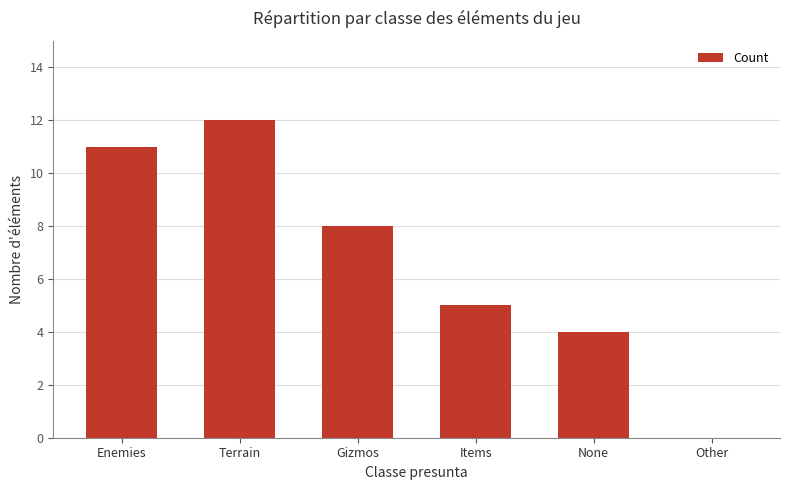

What is the sum of the values at Gizmos and Terrain?

20